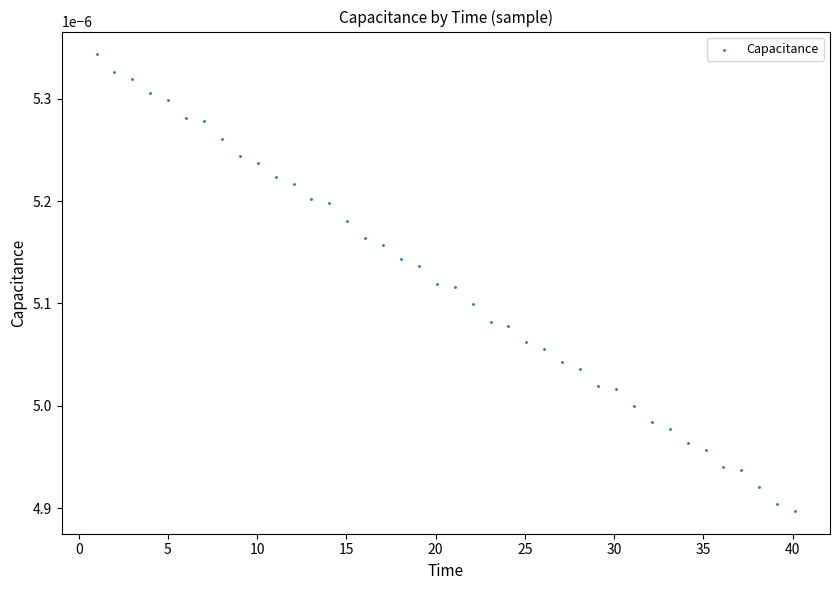

What is the range of X values (max minus min)?

39.1